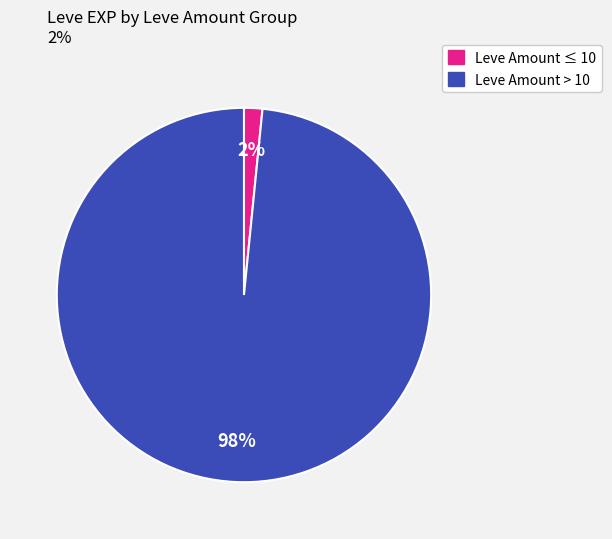

Does any single category account for the majority?

Yes